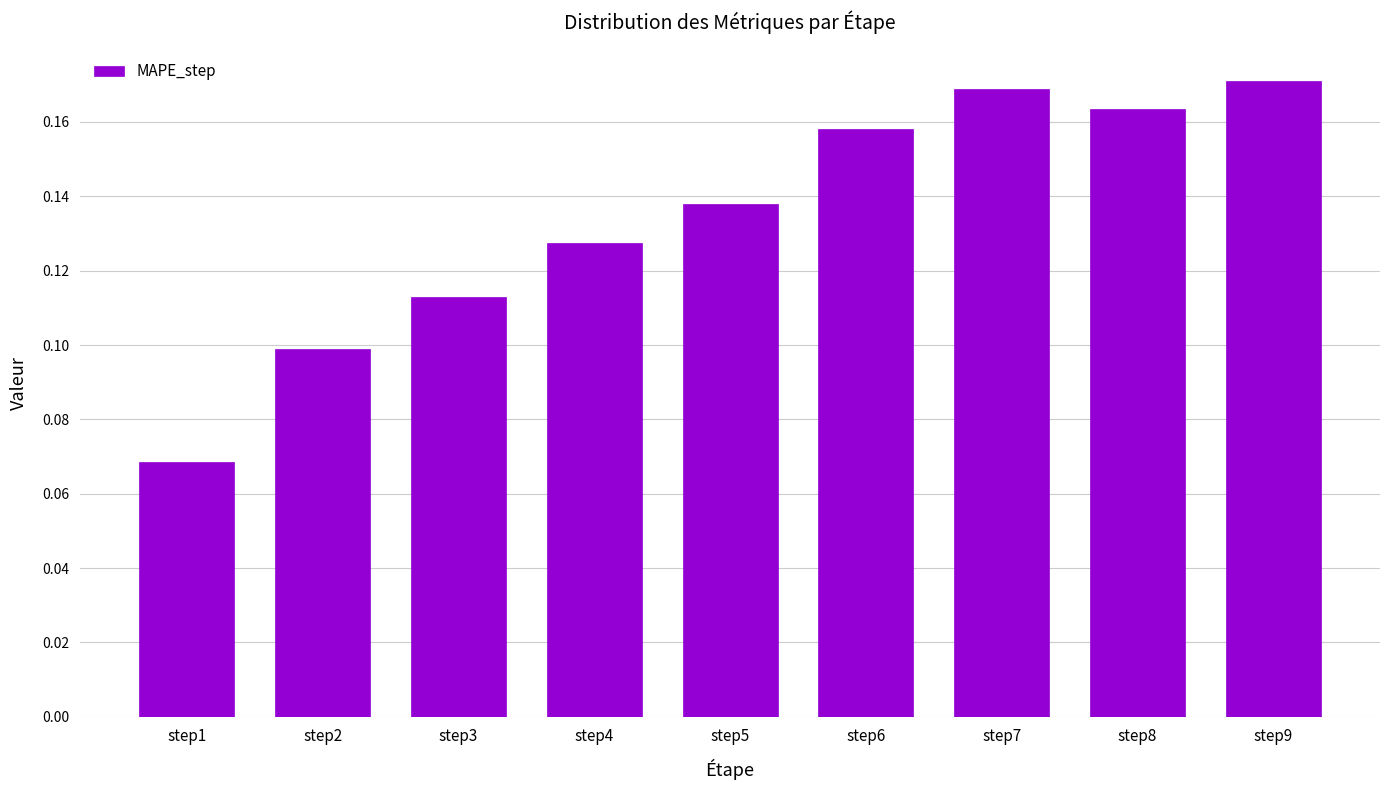

Rank the categories by value from highest to lowest.

step9, step7, step8, step6, step5, step4, step3, step2, step1